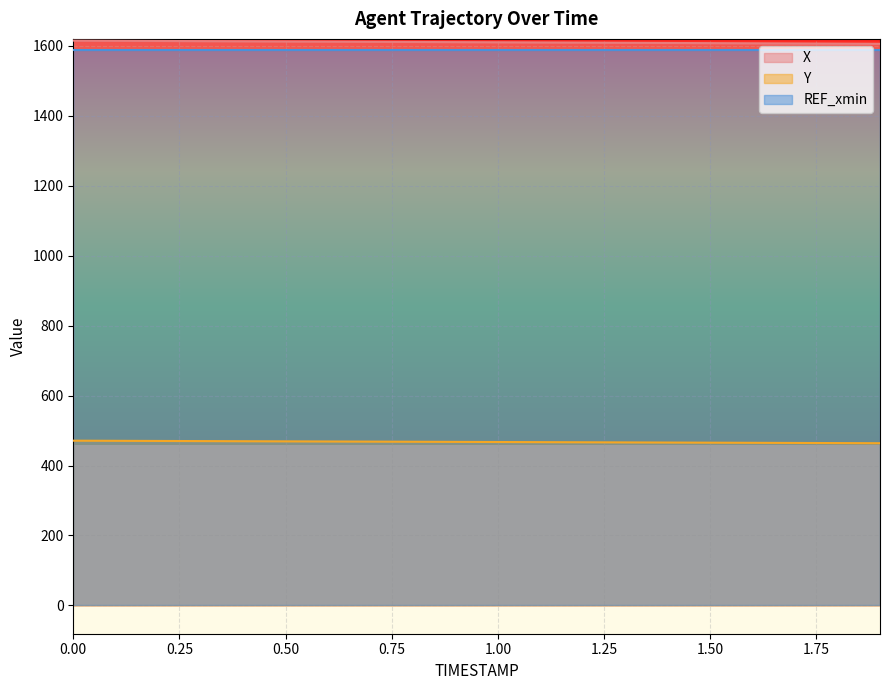

The value of Y at 0.00 is 756.3. True or false?

False